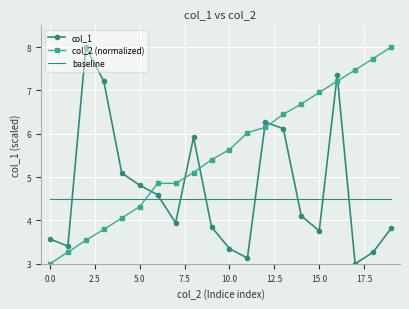

What is the minimum value for col_2 (normalized)?

3.0